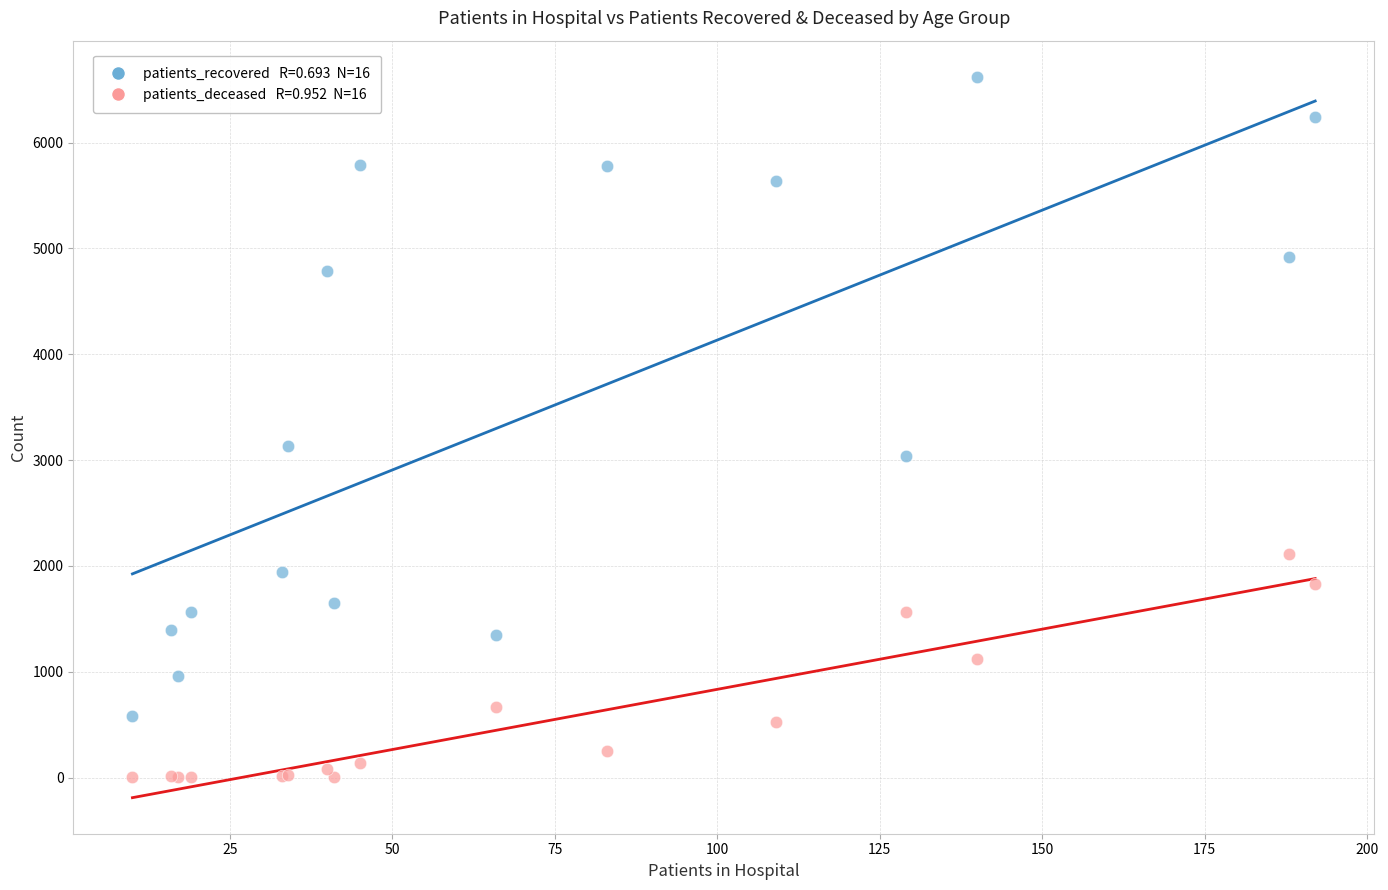

Across all series, what Y value is closest to 3312?

3133